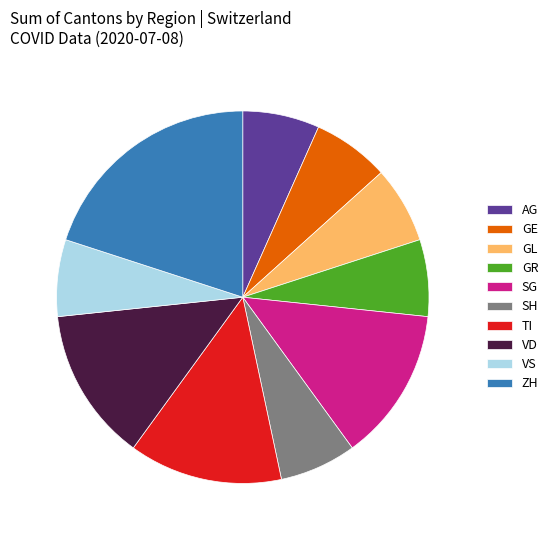

What is the ratio of the value at ZH to the value at GR?

3.0